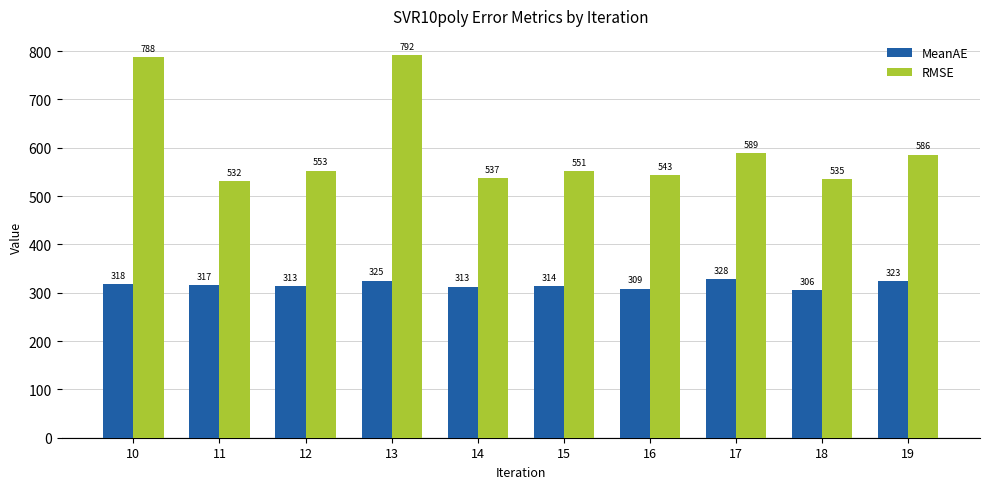

Which label corresponds to the largest value in the chart?

13